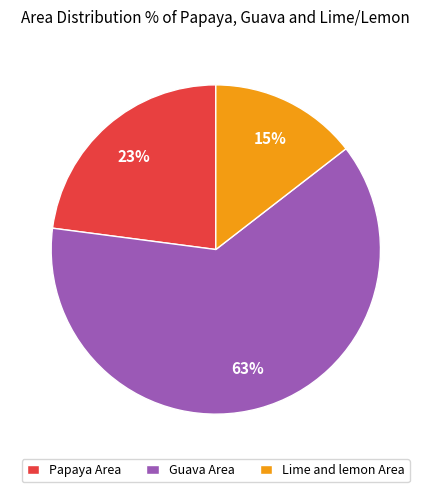

How many slices are in this pie chart?

3